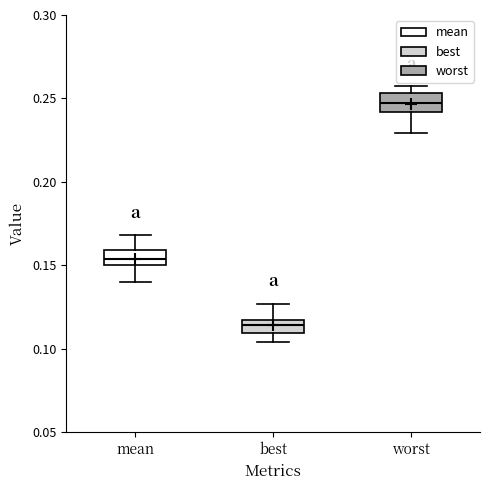

Where does the upper whisker of the box for mean end on the y-axis? The values are not printed on the chart, so give them approximately, as read against the axis.

0.170